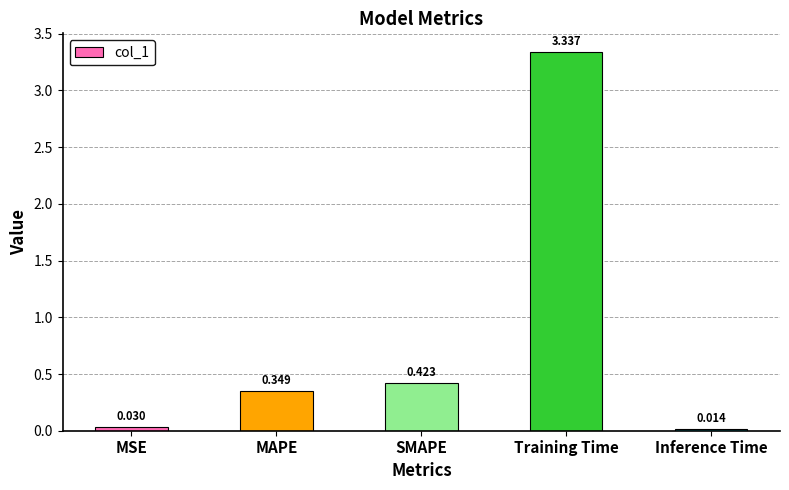

Rank the categories by value from lowest to highest.

Inference Time, MSE, MAPE, SMAPE, Training Time